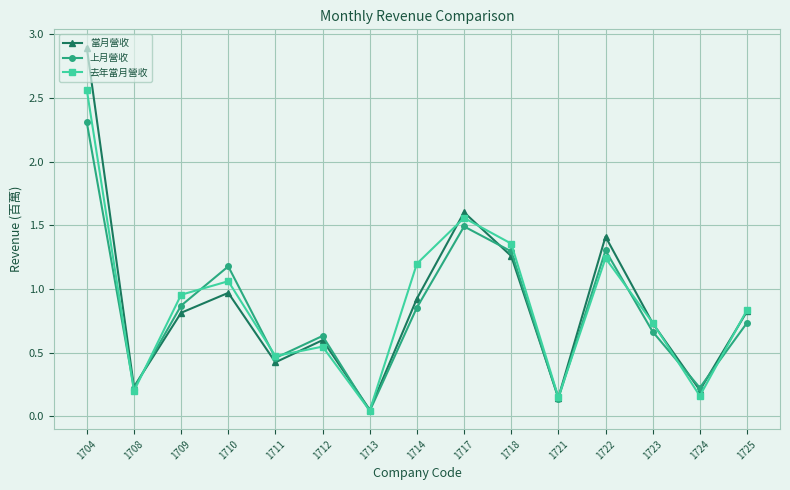

Does the chart have visible grid lines?

Yes